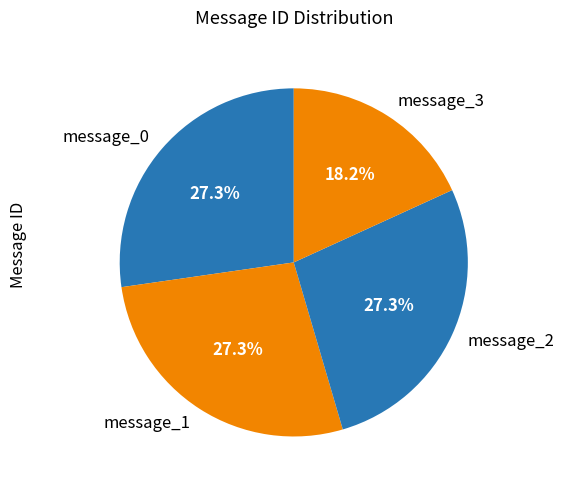

Is there any slice that represents more than half of the pie?

No